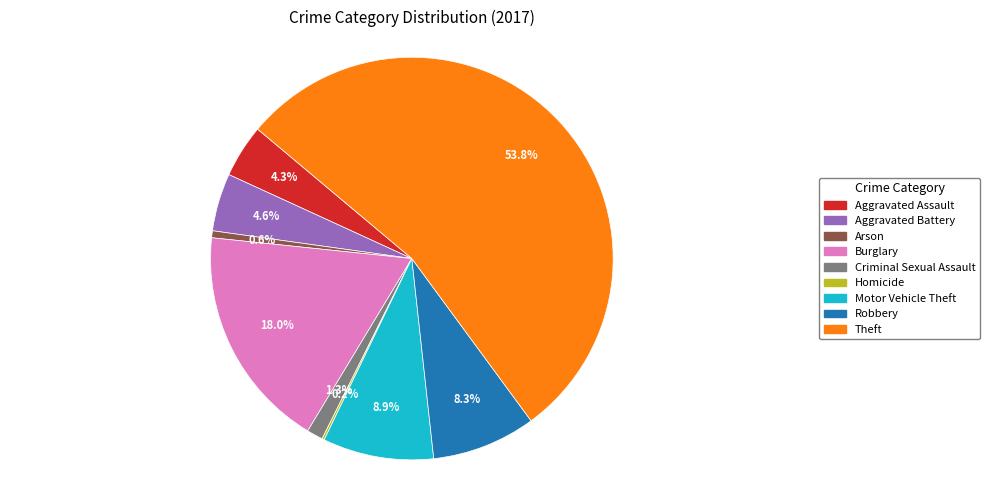

Which slice represents more than half of the pie?

Theft